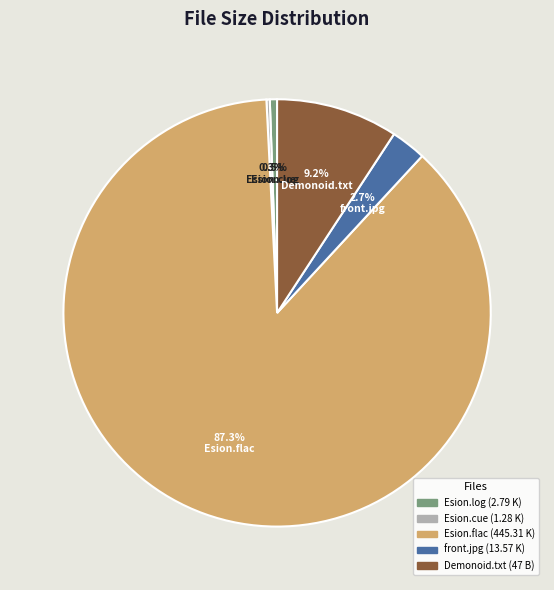

What percentage do Esion.flac and front.jpg together represent?

90.0%